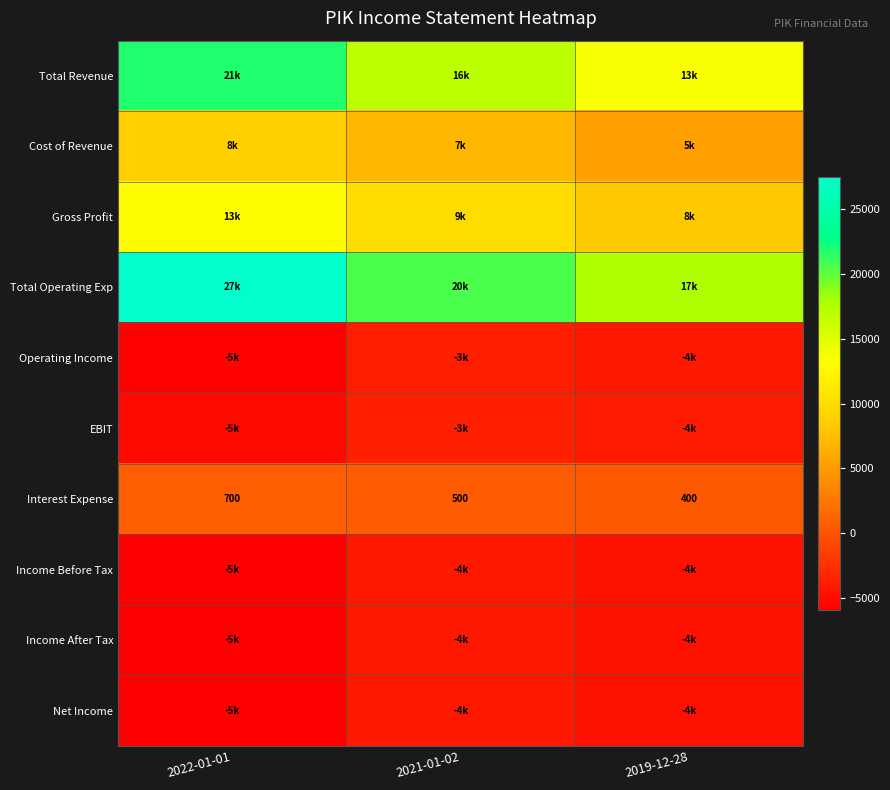

Which category has the highest value in the Interest Expense series?

2022-01-01